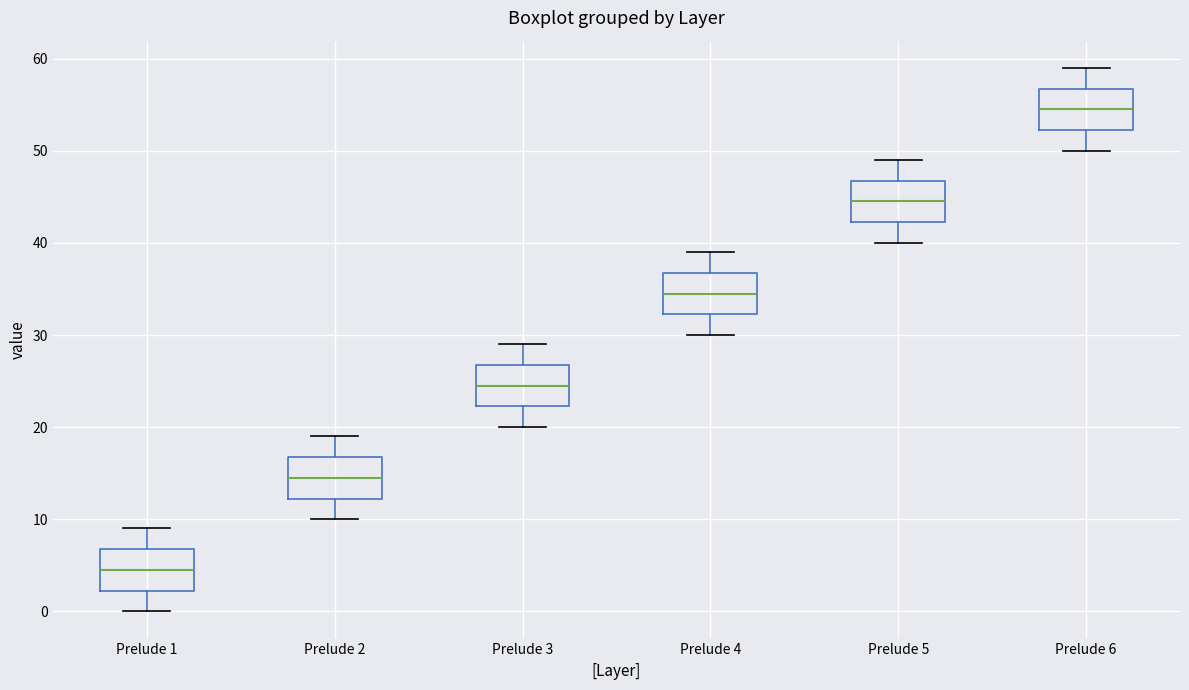

Where does the upper whisker of the box for Prelude 6 end on the y-axis? The values are not printed on the chart, so give them approximately, as read against the axis.

59